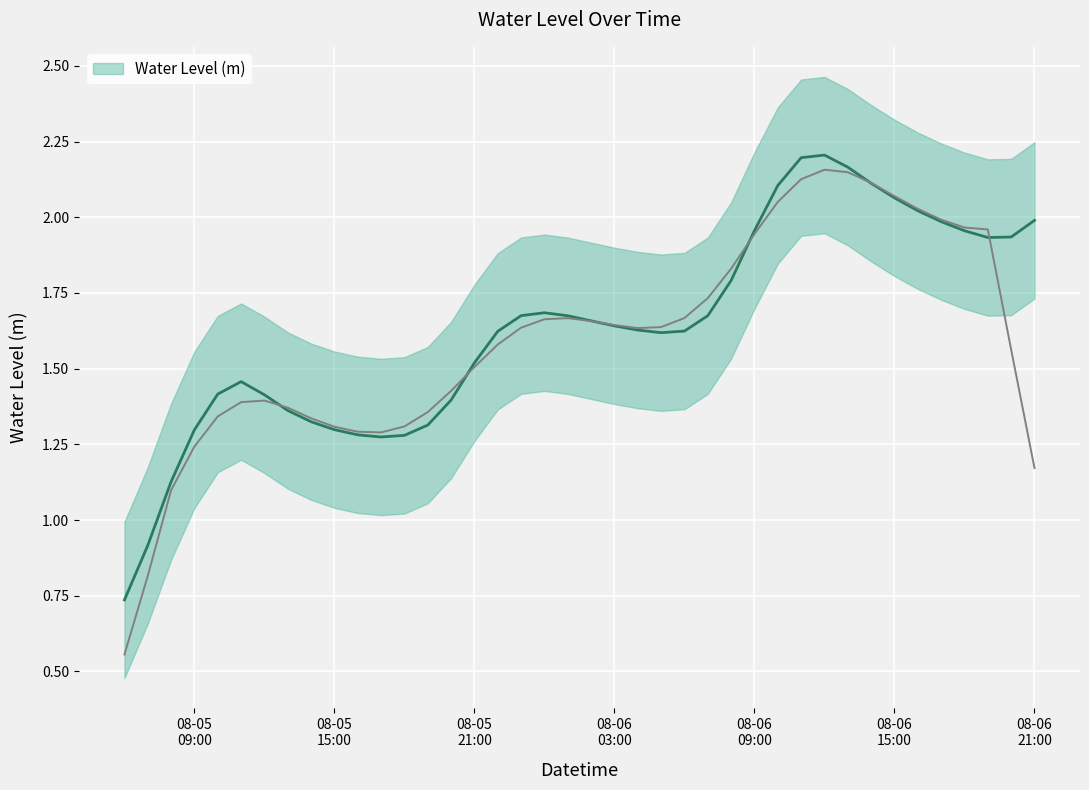

What position from the left is 2025-08-06 06:00:00?

25